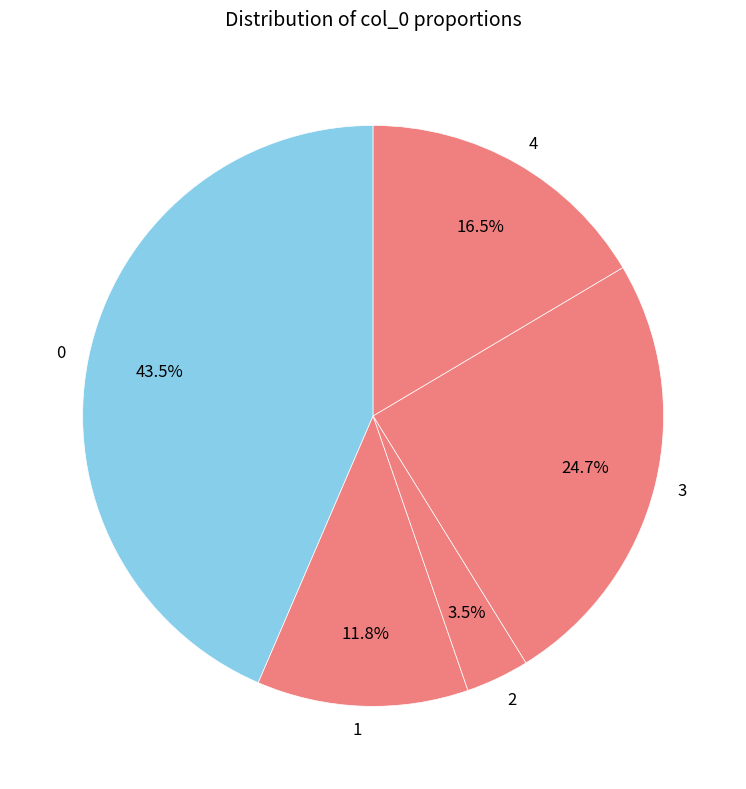

To the nearest percent, what is the average slice percentage?

20%